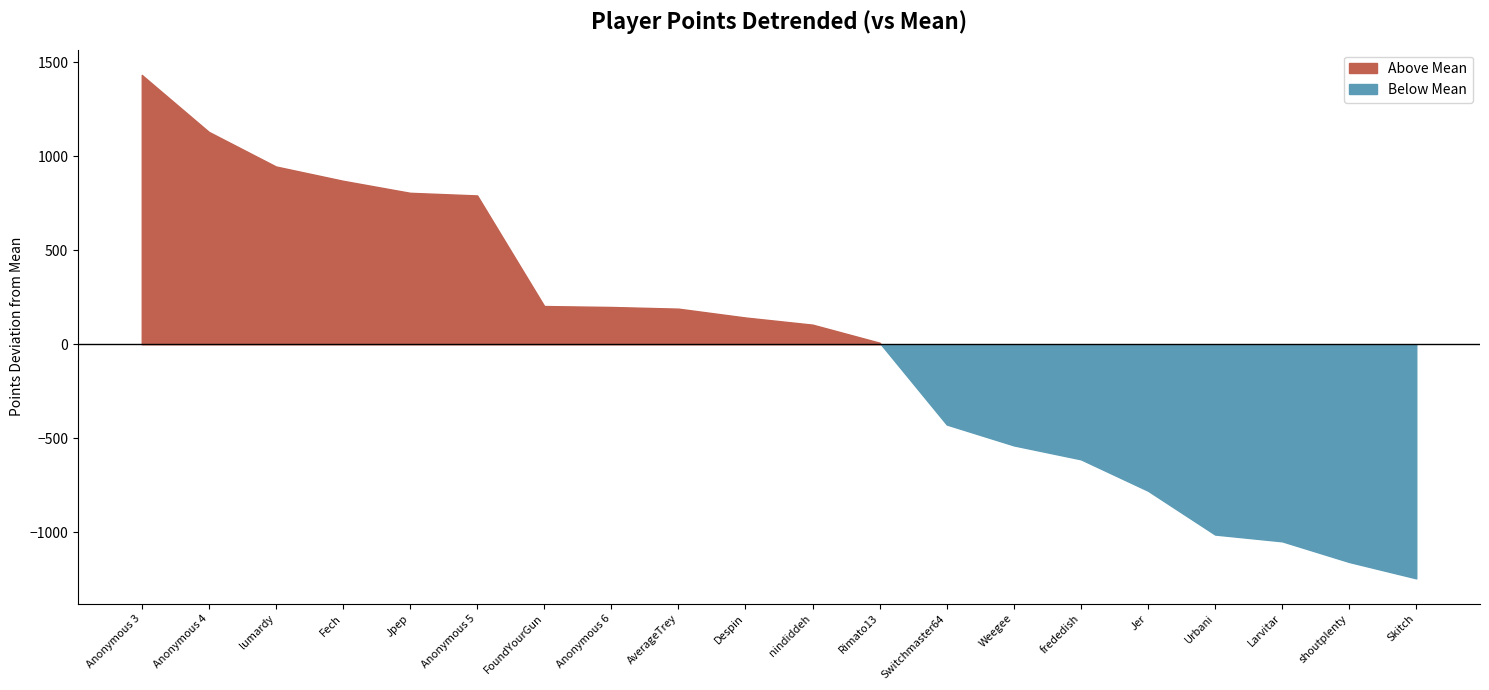

List the labels in order of value, smallest first.

Skitch, shoutplenty, Larvitar, Urbani, Jer, frededish, Weegee, Switchmaster64, Rimato13, nindiddeh, Despin, AverageTrey, Anonymous 6, FoundYourGun, Anonymous 5, Jpep, Fech, lumardy, Anonymous 4, Anonymous 3